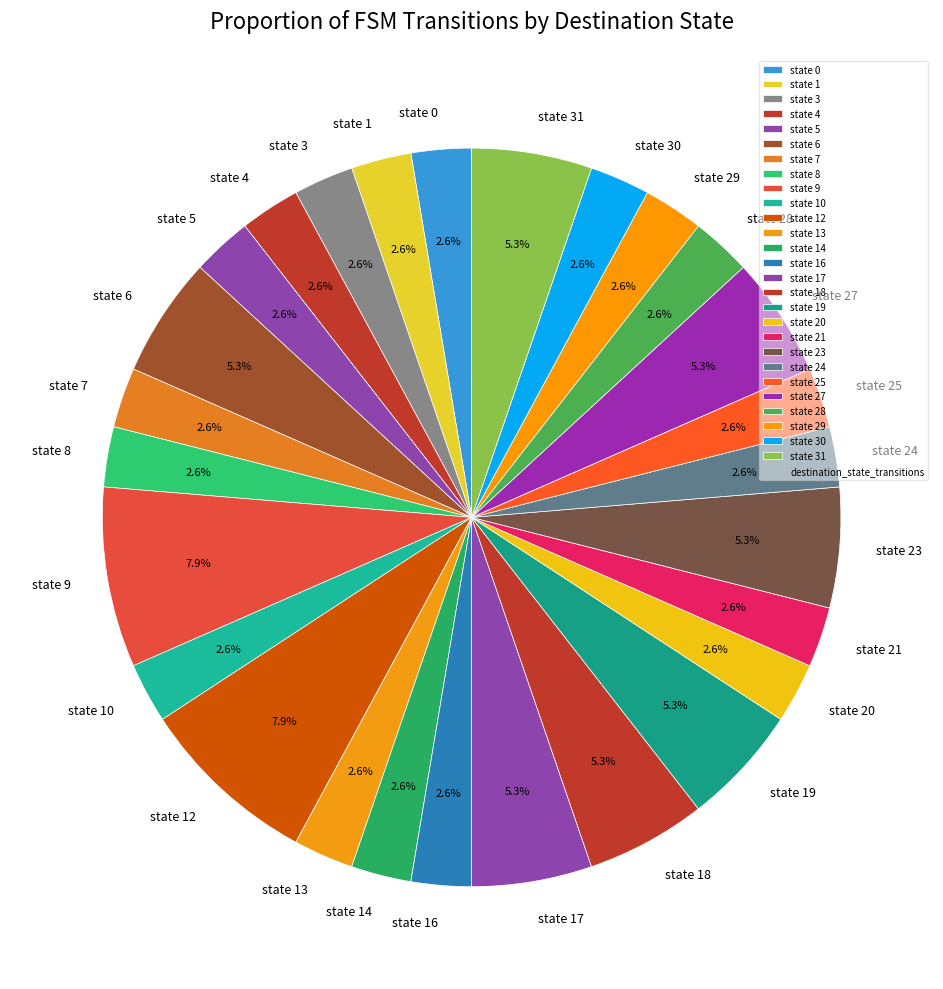

Is there a majority slice in this chart?

No